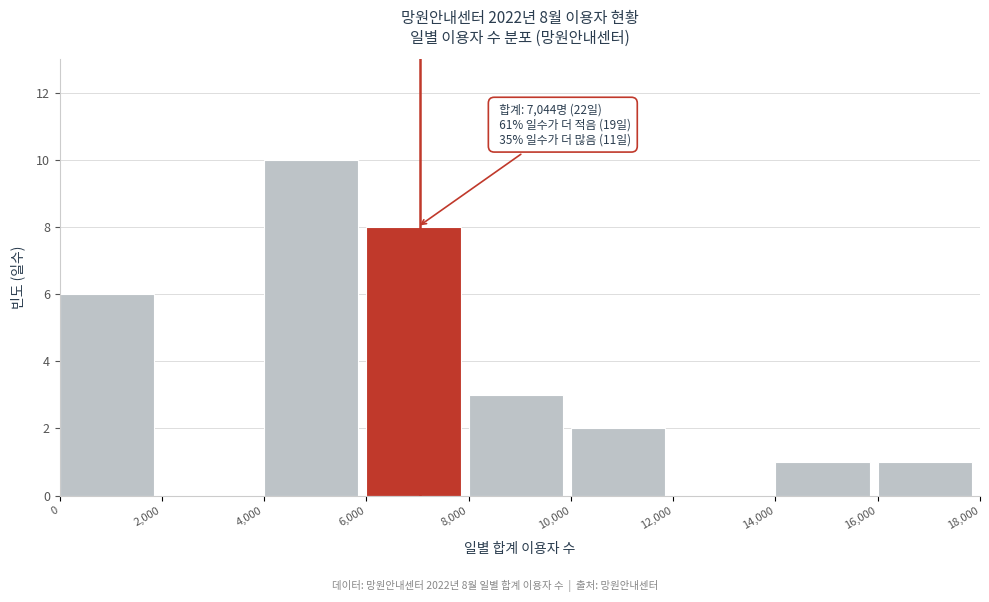

Which range on the x-axis has the tallest bar?

4,000 to 6,000